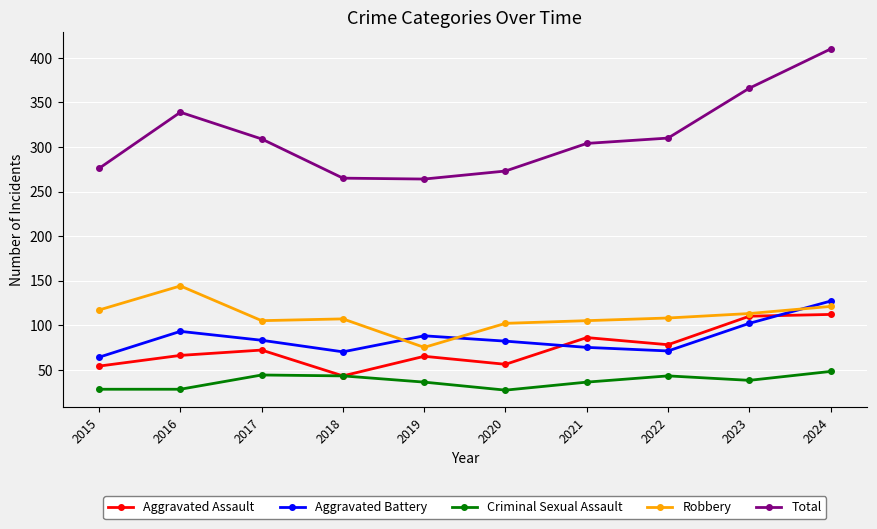

What is the maximum value for Criminal Sexual Assault?

48